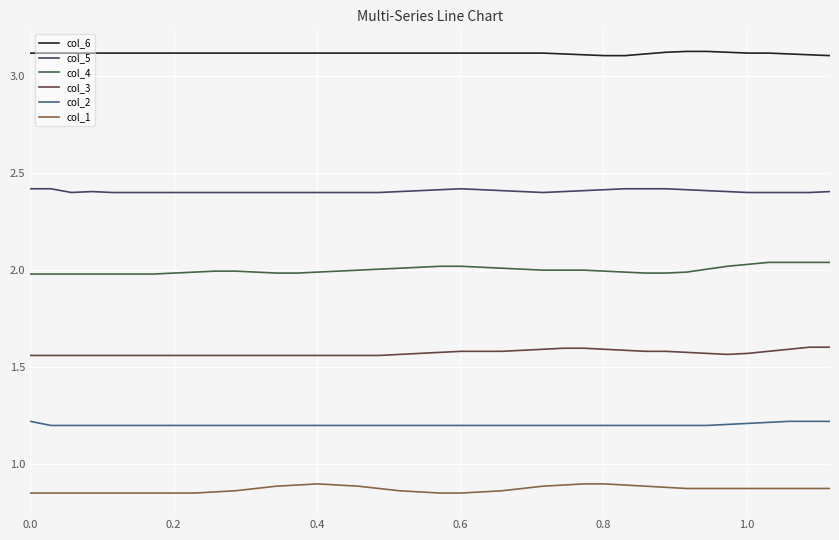

How many categories are shown in the chart?

40